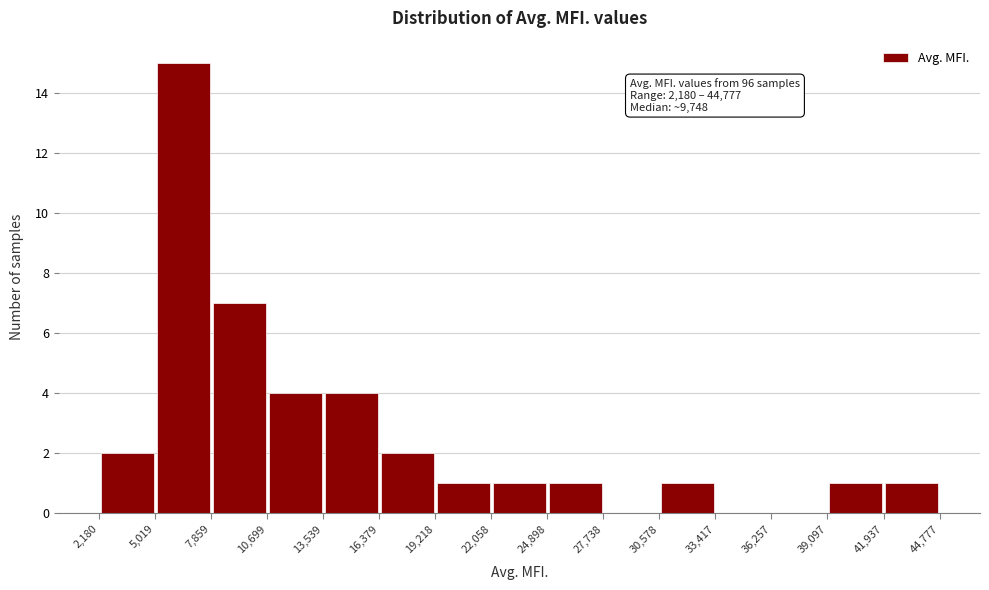

Over which range of the x-axis is the bar tallest?

5,019 to 7,859